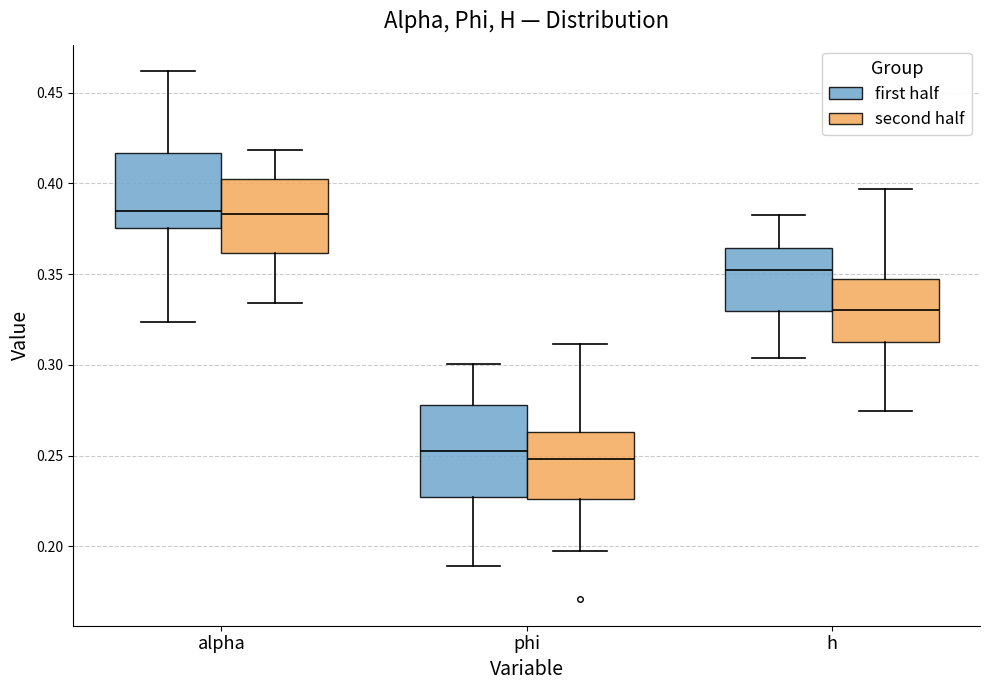

Comparing the boxes themselves (not the whiskers), which one is the tallest?

phi (first half)